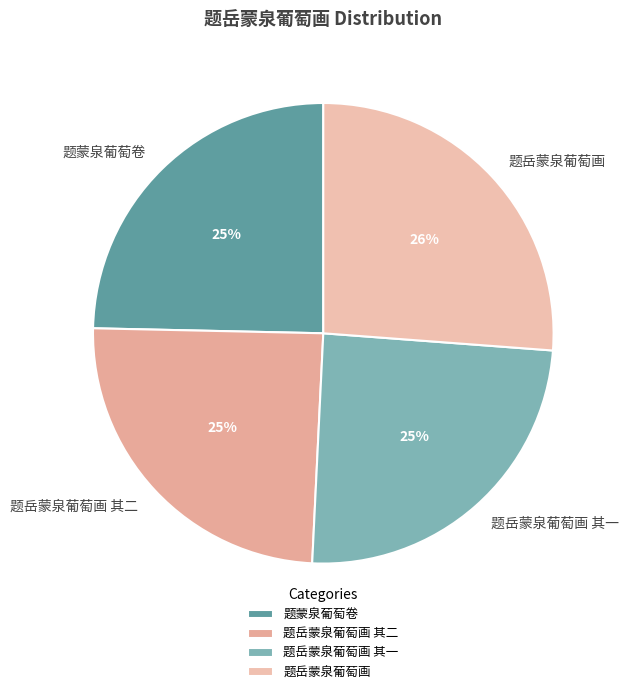

Is the sum of 题岳蒙泉葡萄画 and 题蒙泉葡萄卷 greater than half?

Yes